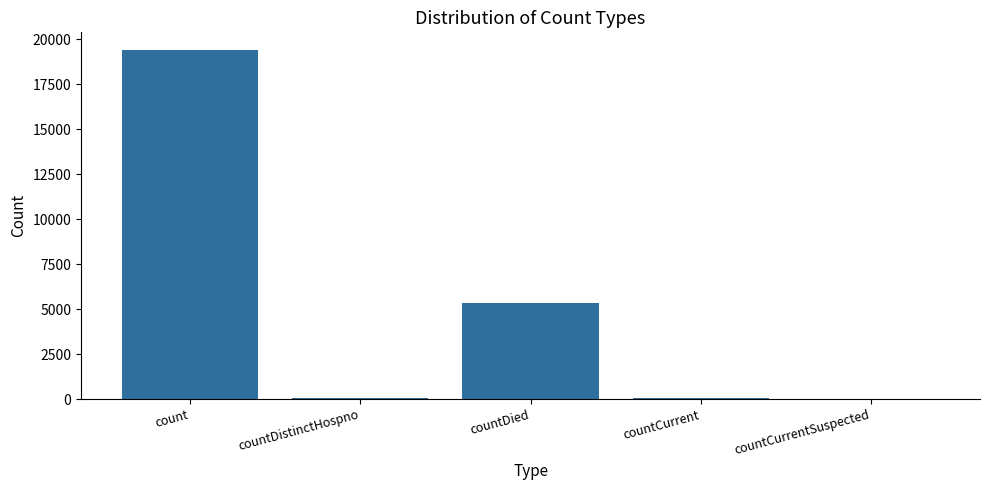

Between count and countCurrentSuspected, which is larger?

count